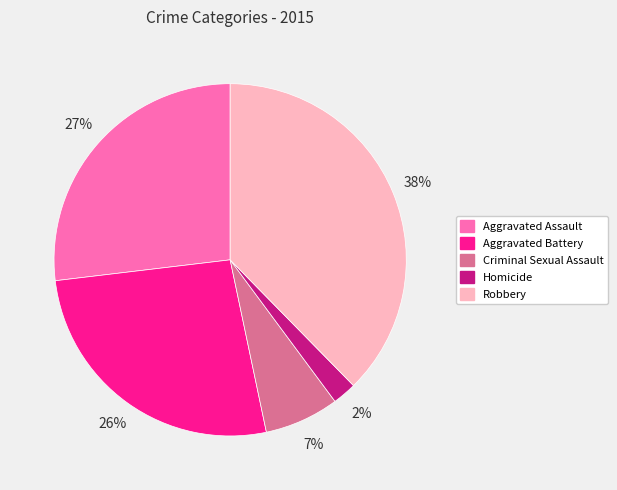

Does Aggravated Battery represent more than half of the total?

No